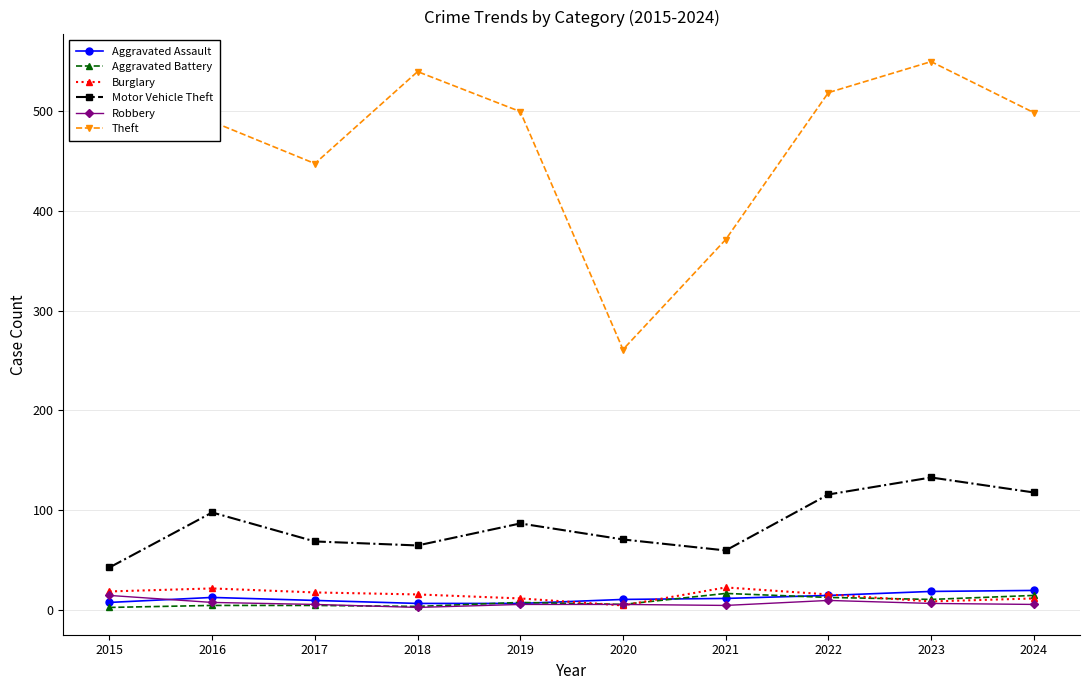

The Theft series shows 222 at 2015. True or false?

False